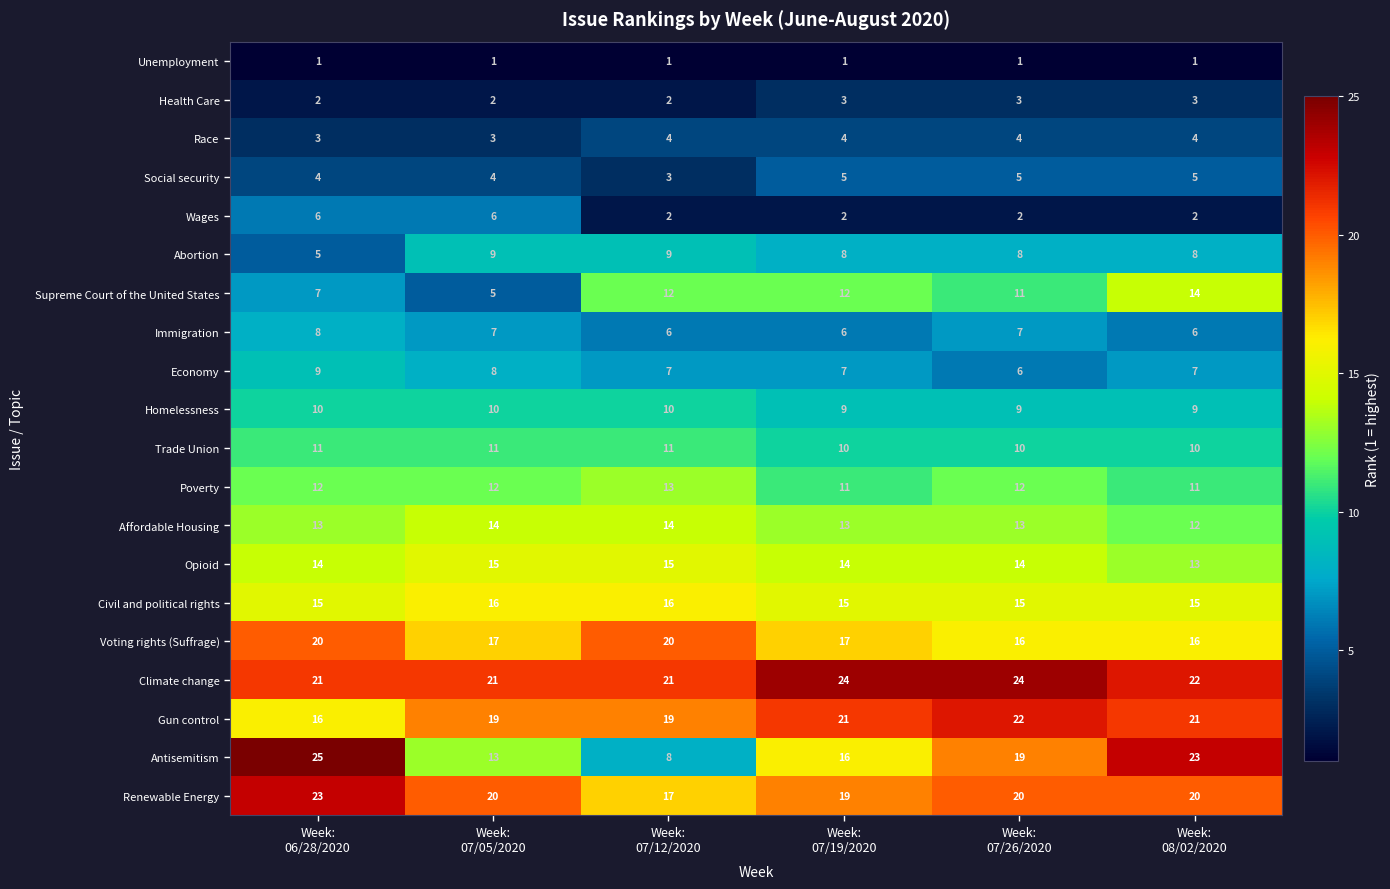

How many Antisemitism values are between 13 and 23?

4